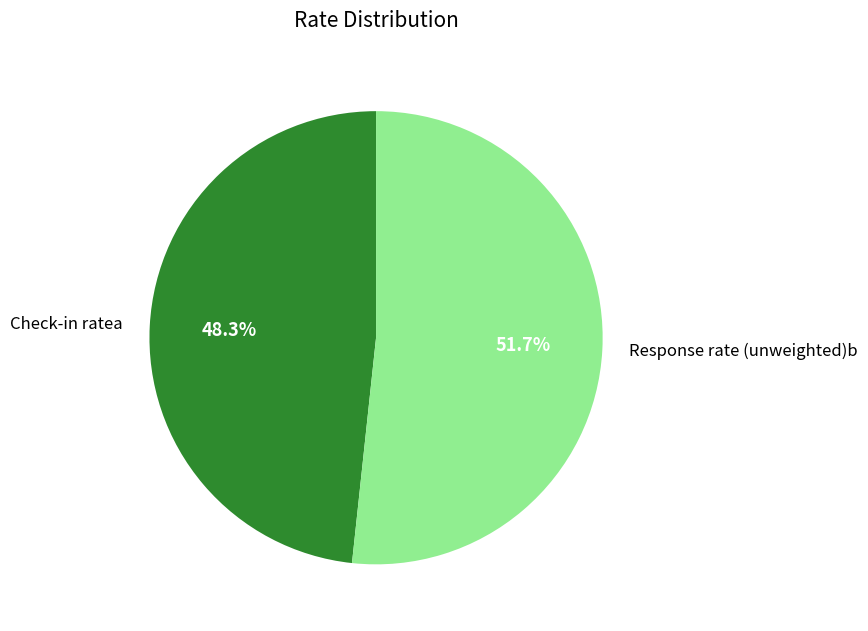

To the nearest percent, what portion does Check-in ratea represent?

48%